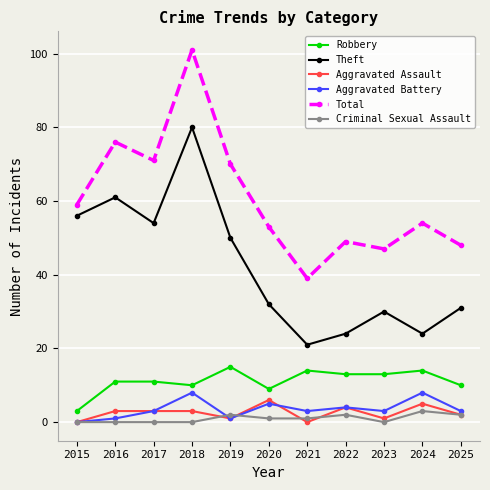

Where is the first local minimum for Total?

2017